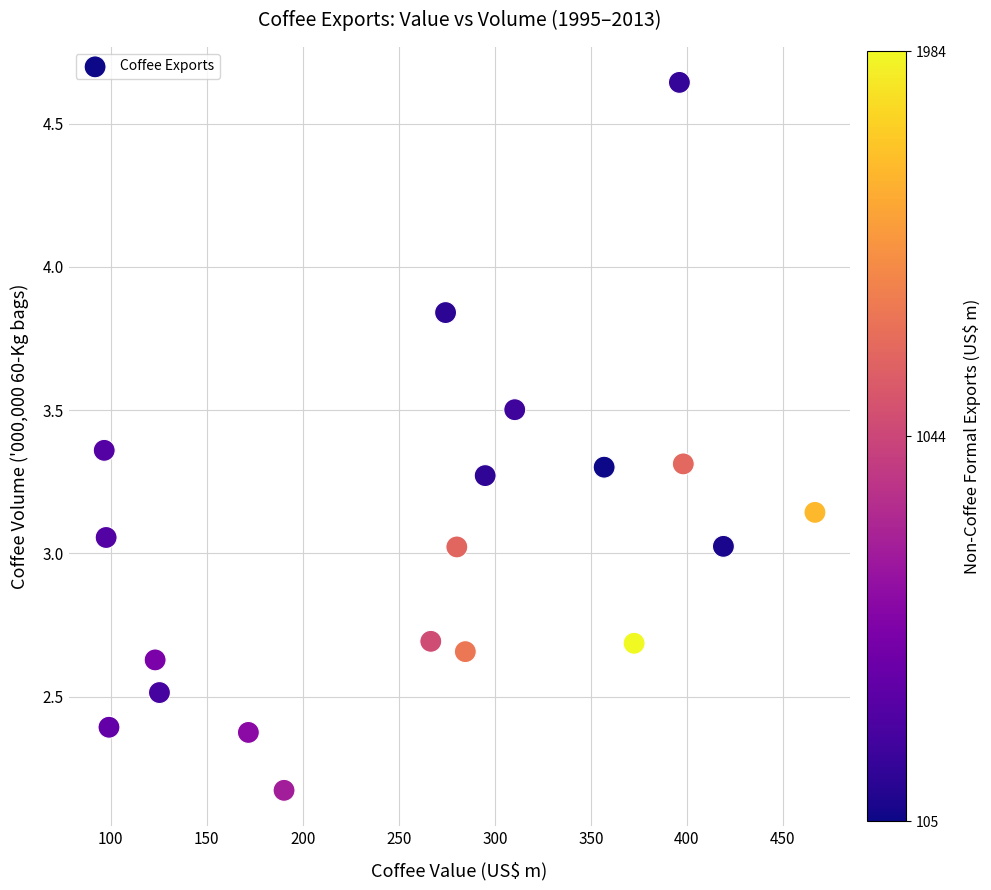

What is the range of X values (max minus min)?

370.0